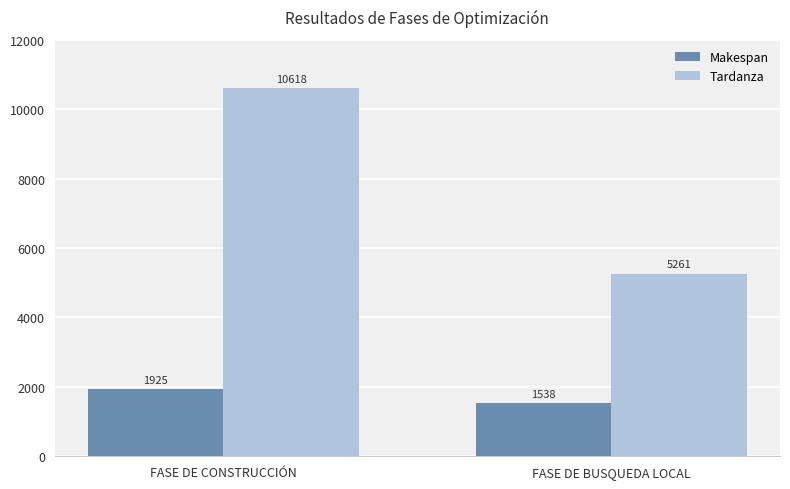

Reading left to right, transcribe all the data shown in this chart.

Makespan: FASE DE CONSTRUCCIÓN=1925	FASE DE BUSQUEDA LOCAL=1538
Tardanza: FASE DE CONSTRUCCIÓN=10618	FASE DE BUSQUEDA LOCAL=5261